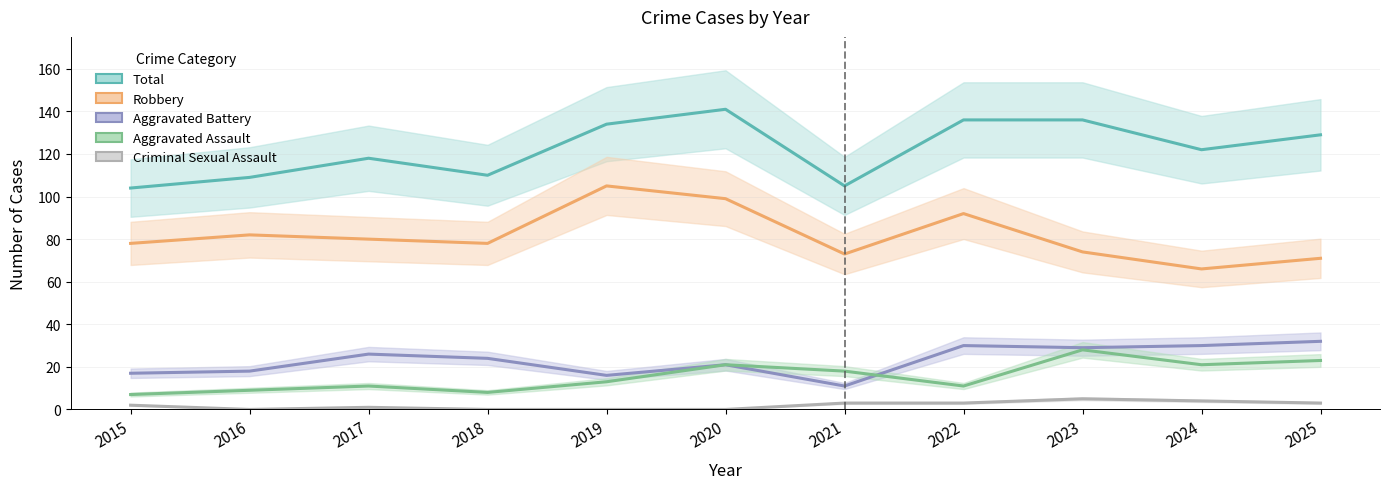

Which series has the largest total across all categories?

Total